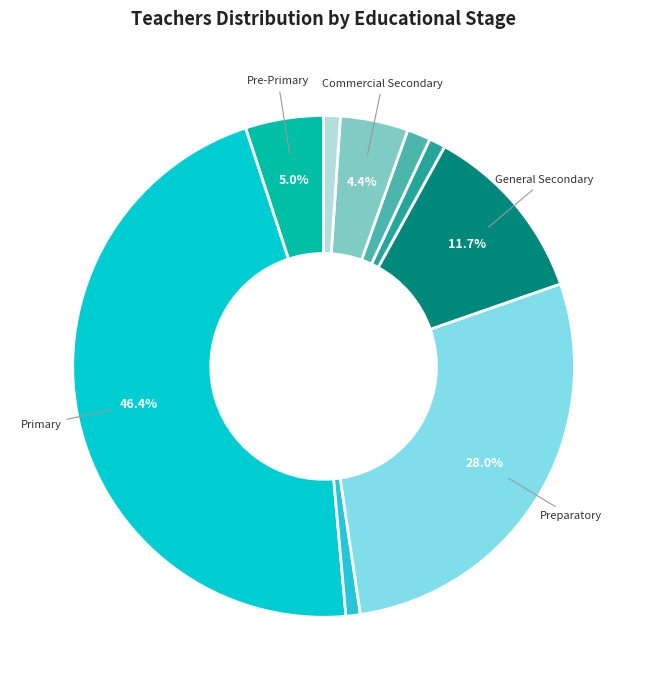

How many slices are in this pie chart?

9